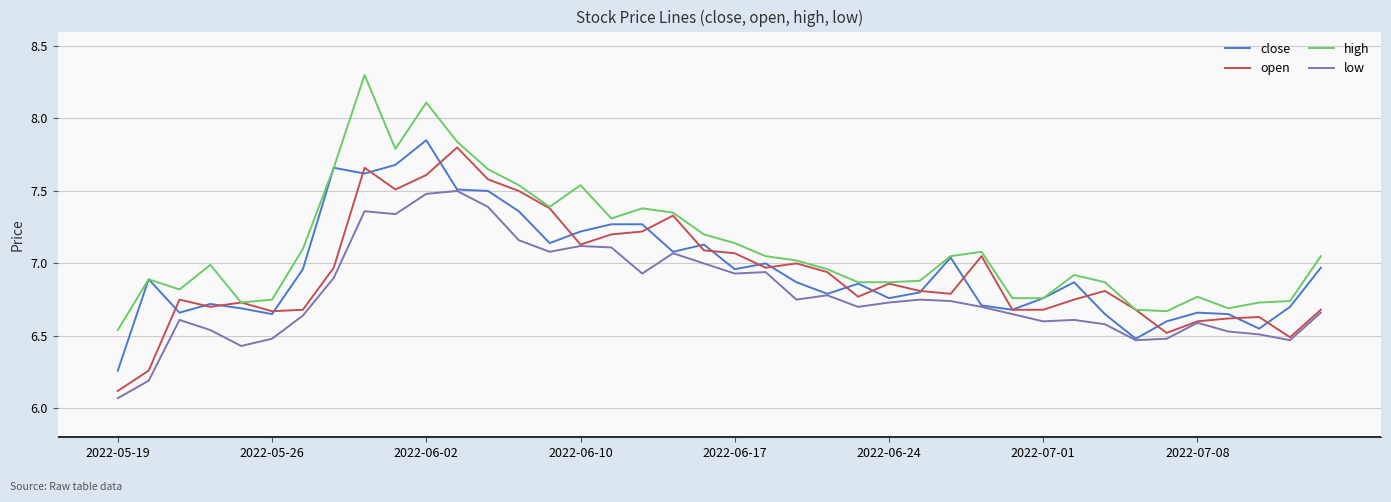

Does the chart have visible grid lines?

Yes